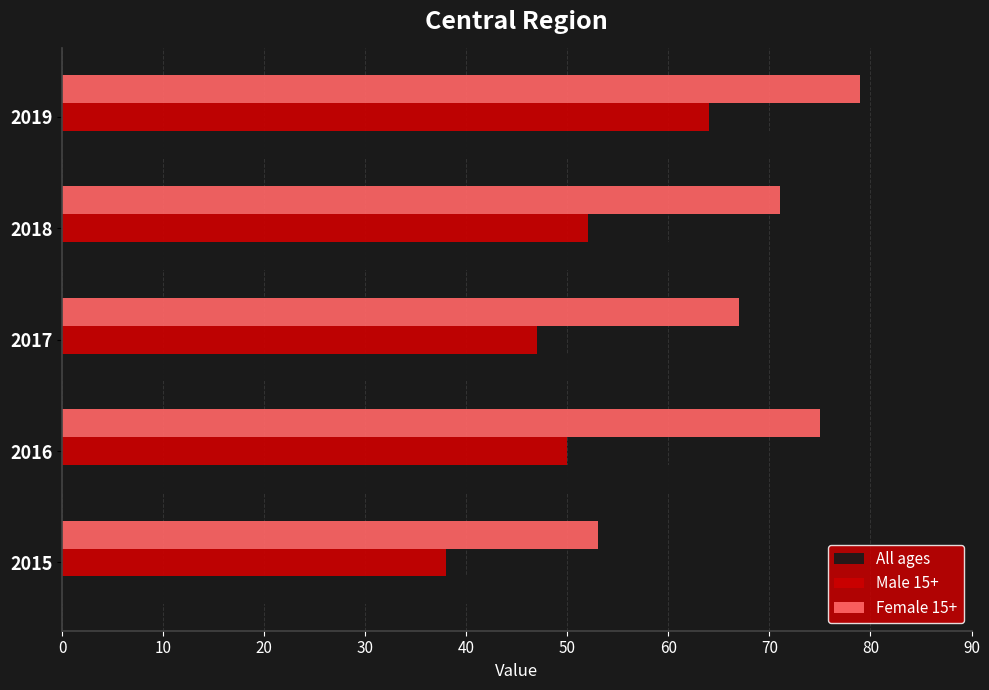

At how many categories does at least one series exceed 65?

4